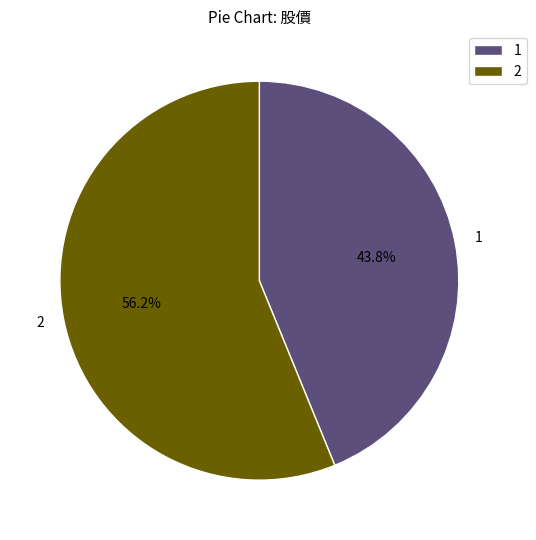

To the nearest percent, what is the average slice percentage?

50%